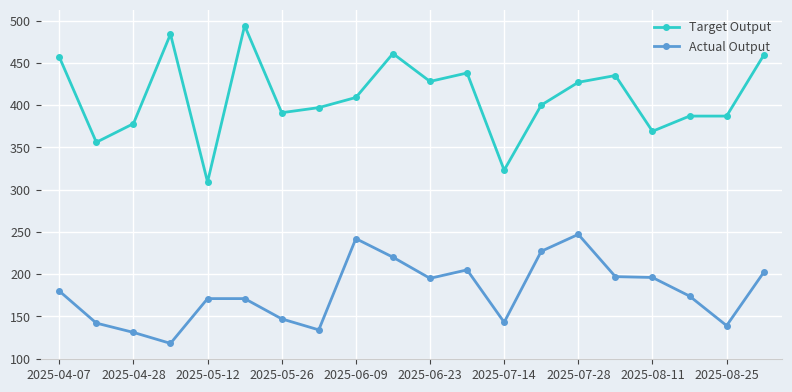

What is the difference between the maximum and minimum values in the Actual Output series?

129